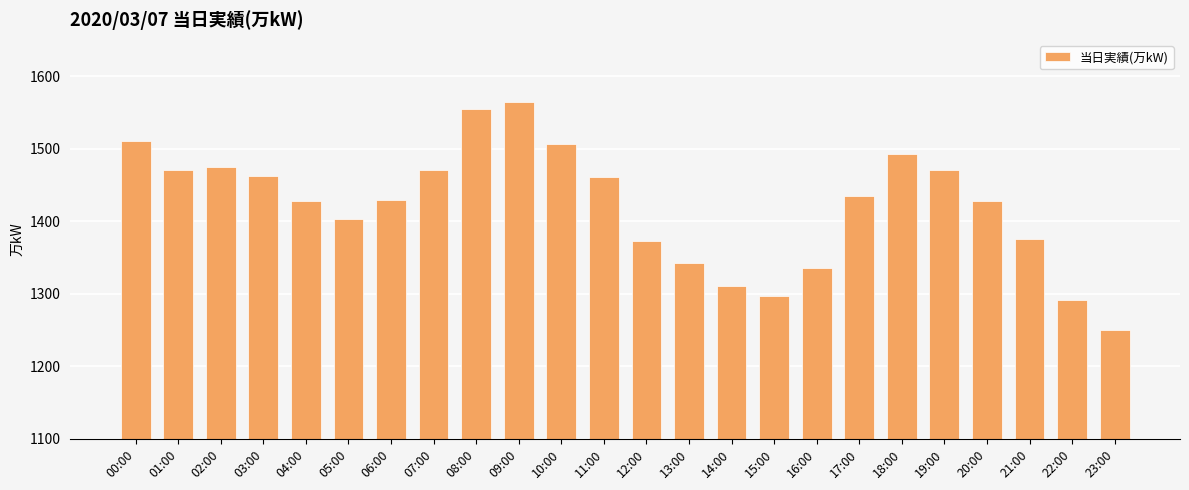

What is the label of the 22nd bar from the left?

21:00